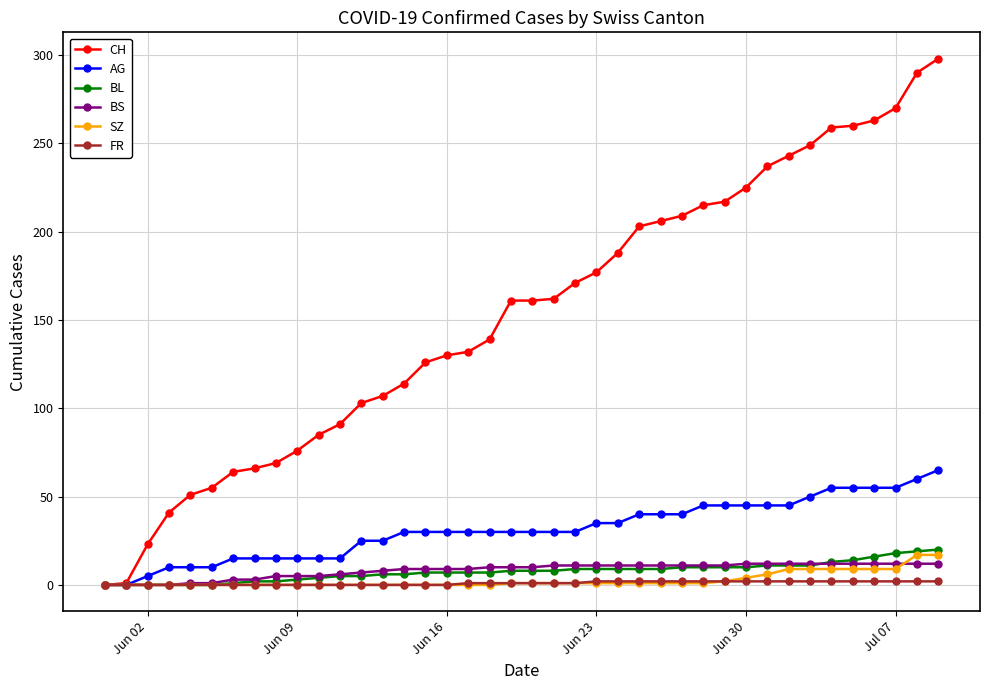

Which series has the widest spread of values?

CH